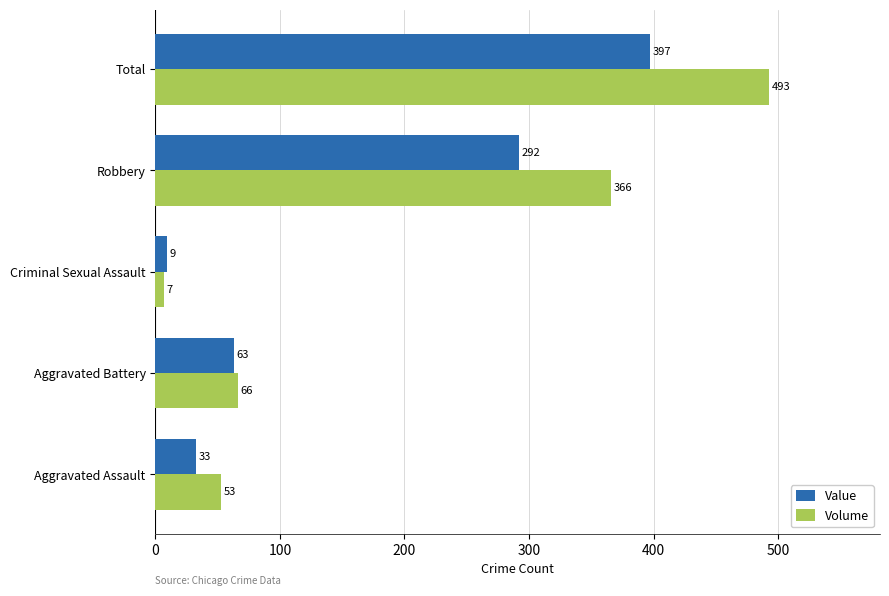

What is the difference between the highest and lowest values at Aggravated Assault?

20